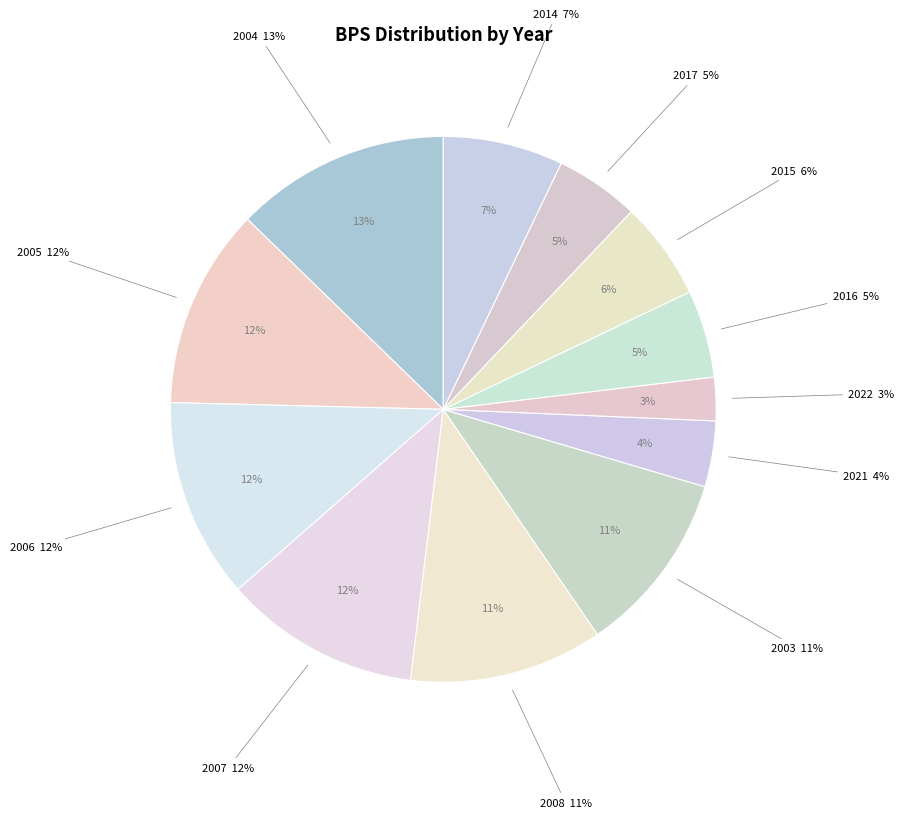

What percentage is the 2006 slice, to the nearest percent?

12%